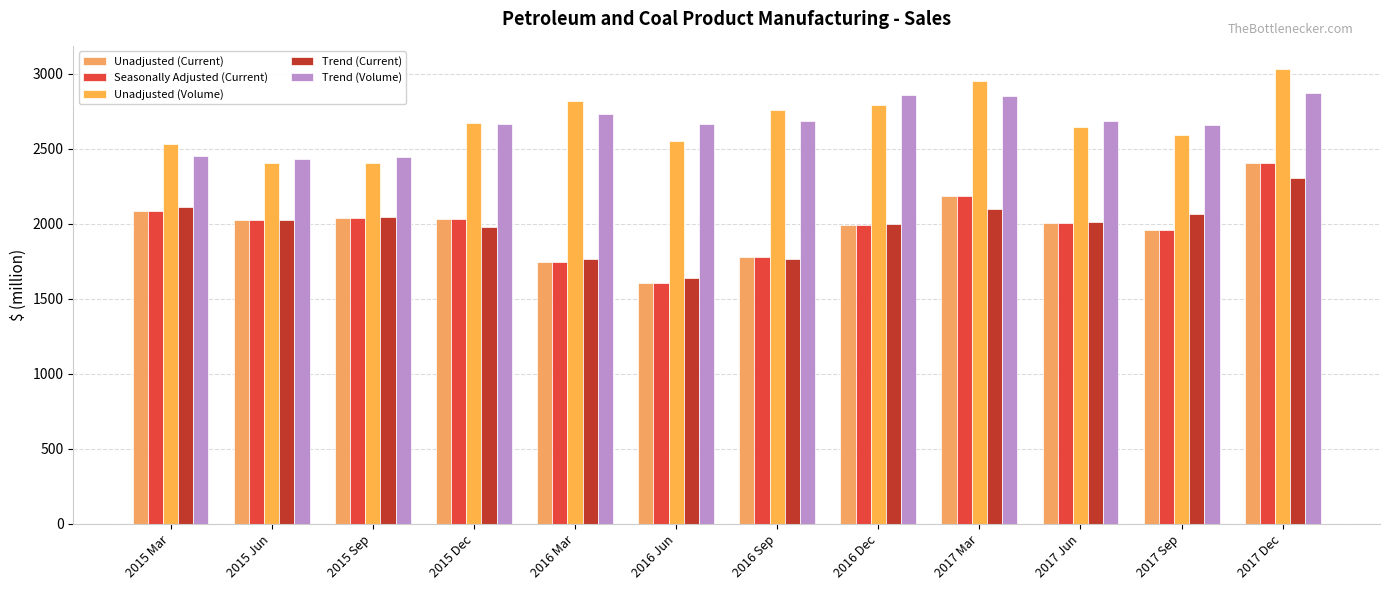

At which category is the sum across all series the highest?

2017 Dec